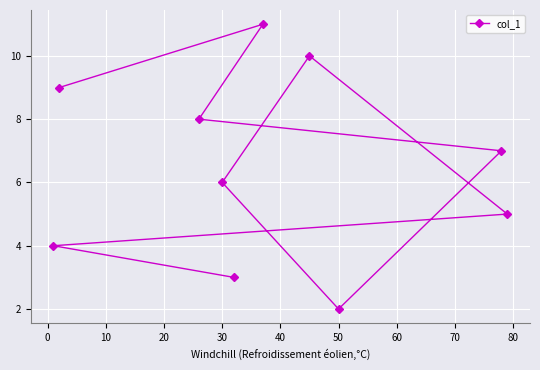

Is it true that the value at 30 is 3?

False